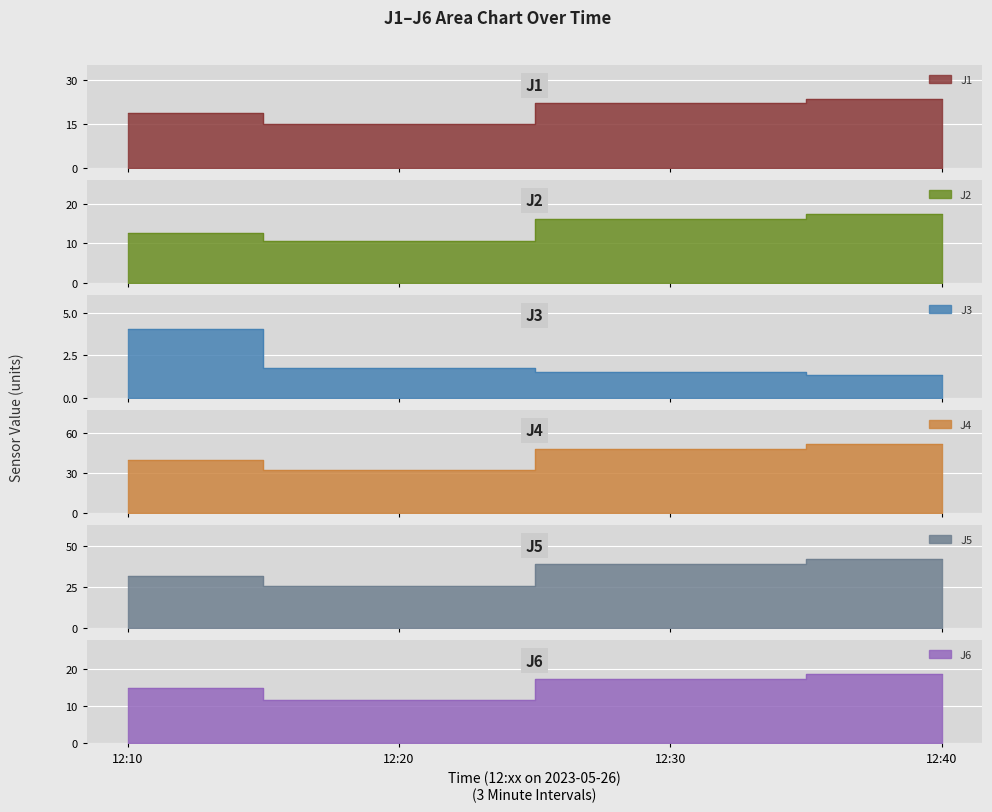

What is the difference between the J3 values at 12:40 and 12:20?

0.4